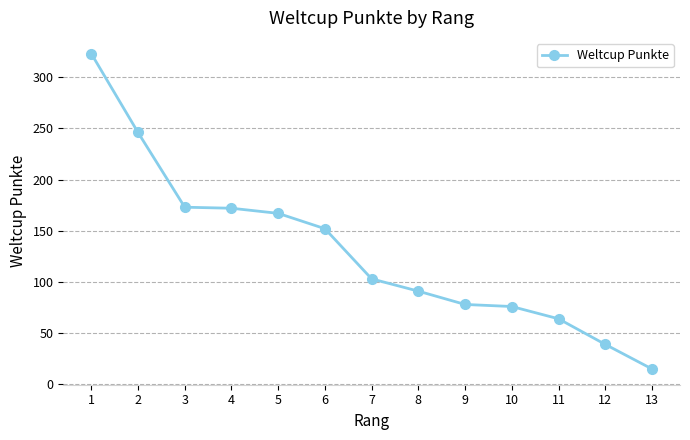

What is the value of the 2nd point from the left?

246